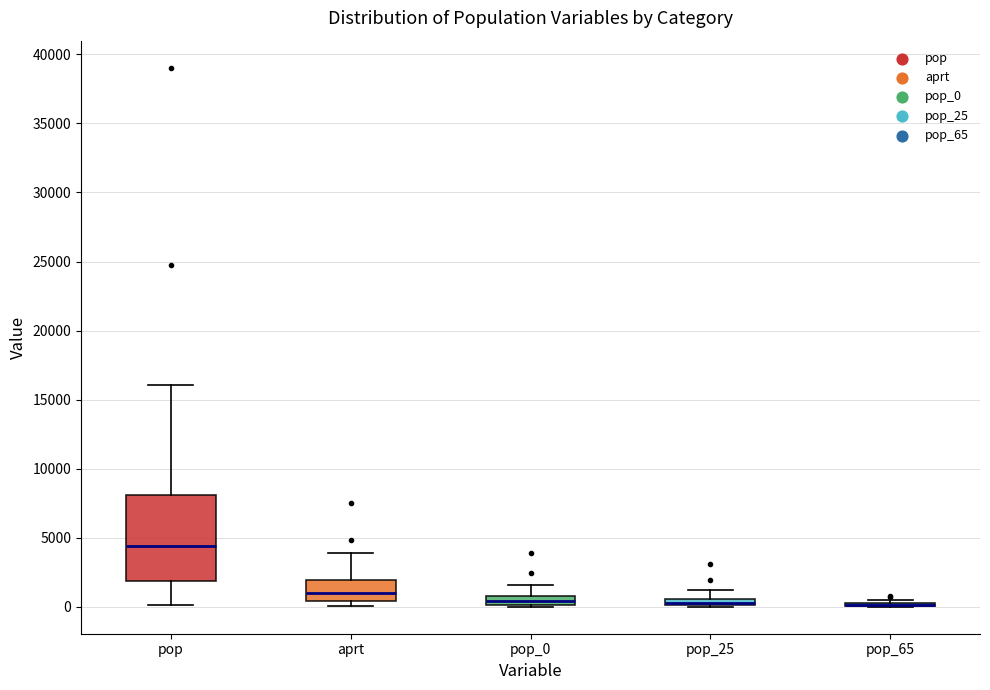

Comparing the boxes themselves (not the whiskers), which one is the tallest?

pop